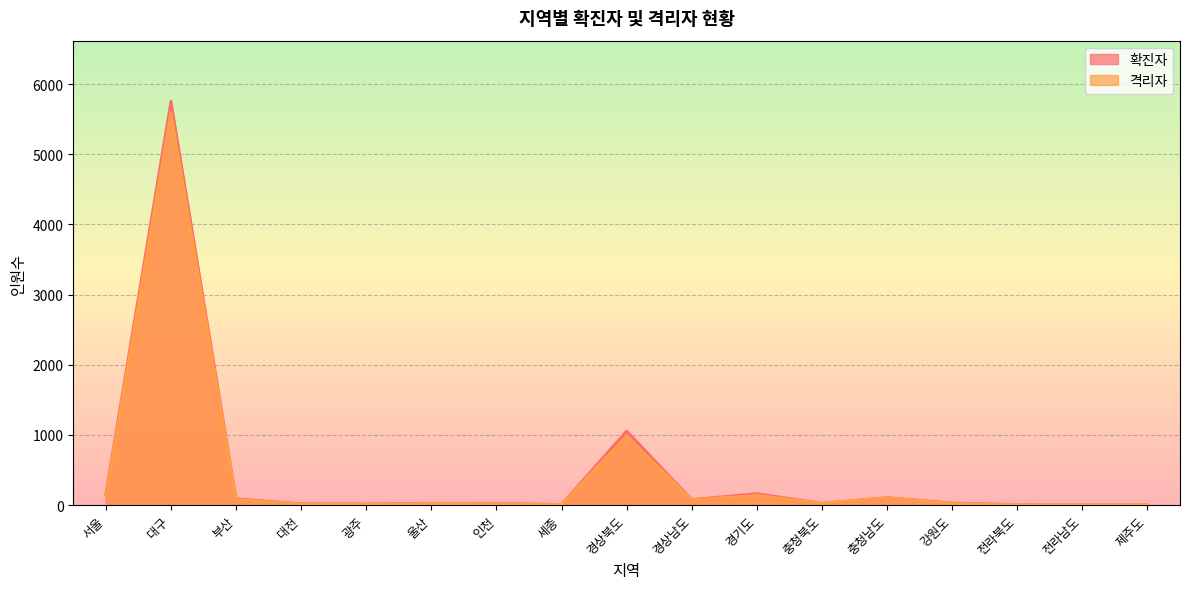

What is the label of the 8th point from the right?

경상남도